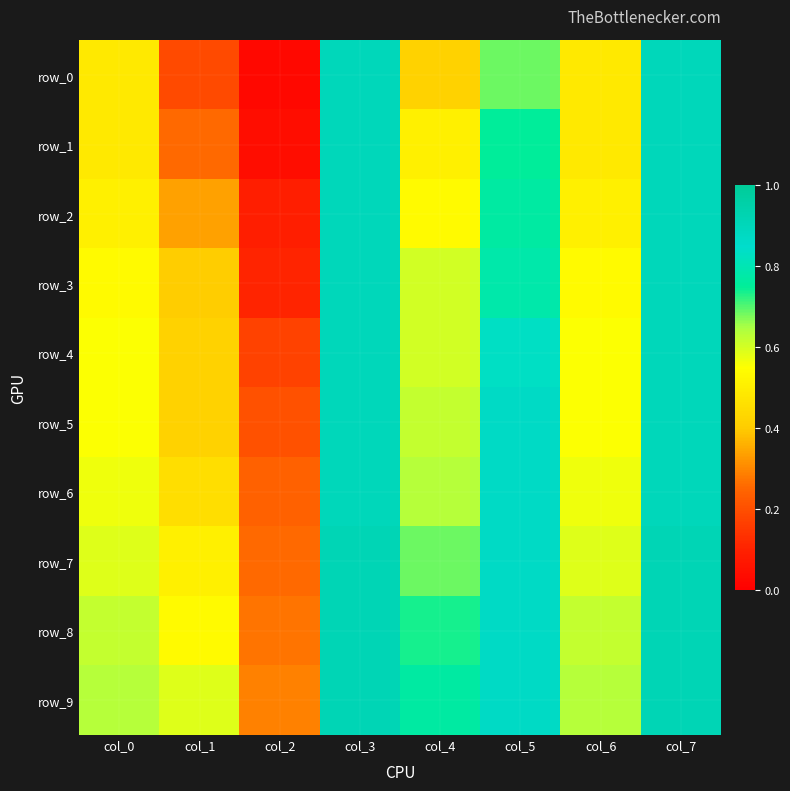

List the series in order of their peak value, highest first.

row_7, row_8, row_9, row_0, row_1, row_2, row_3, row_4, row_5, row_6